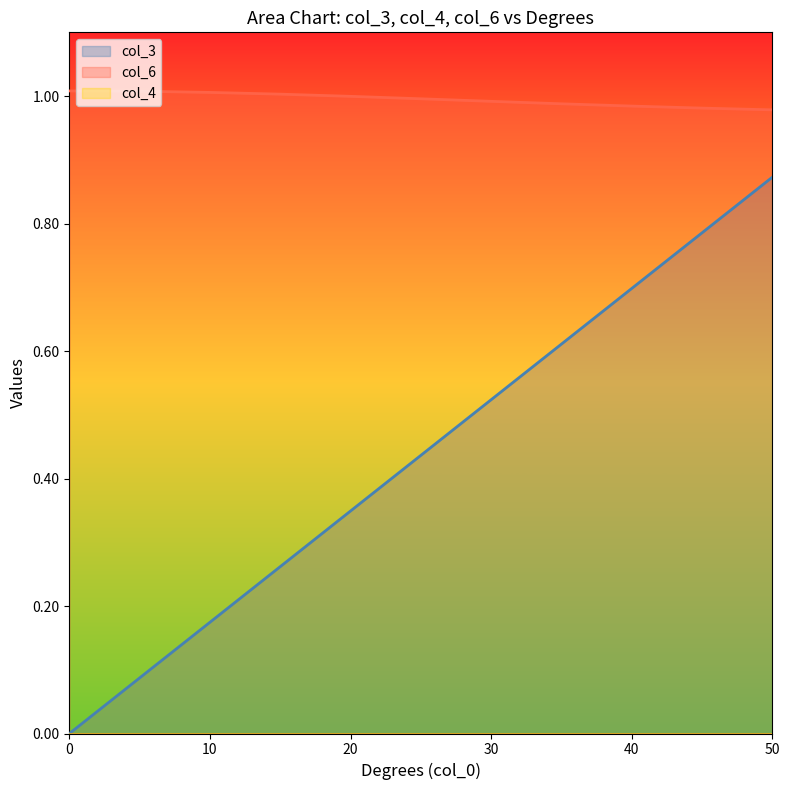

Rank the categories by col_6 value from highest to lowest.

0, 5, 10, 15, 20, 25, 30, 35, 40, 45, 50